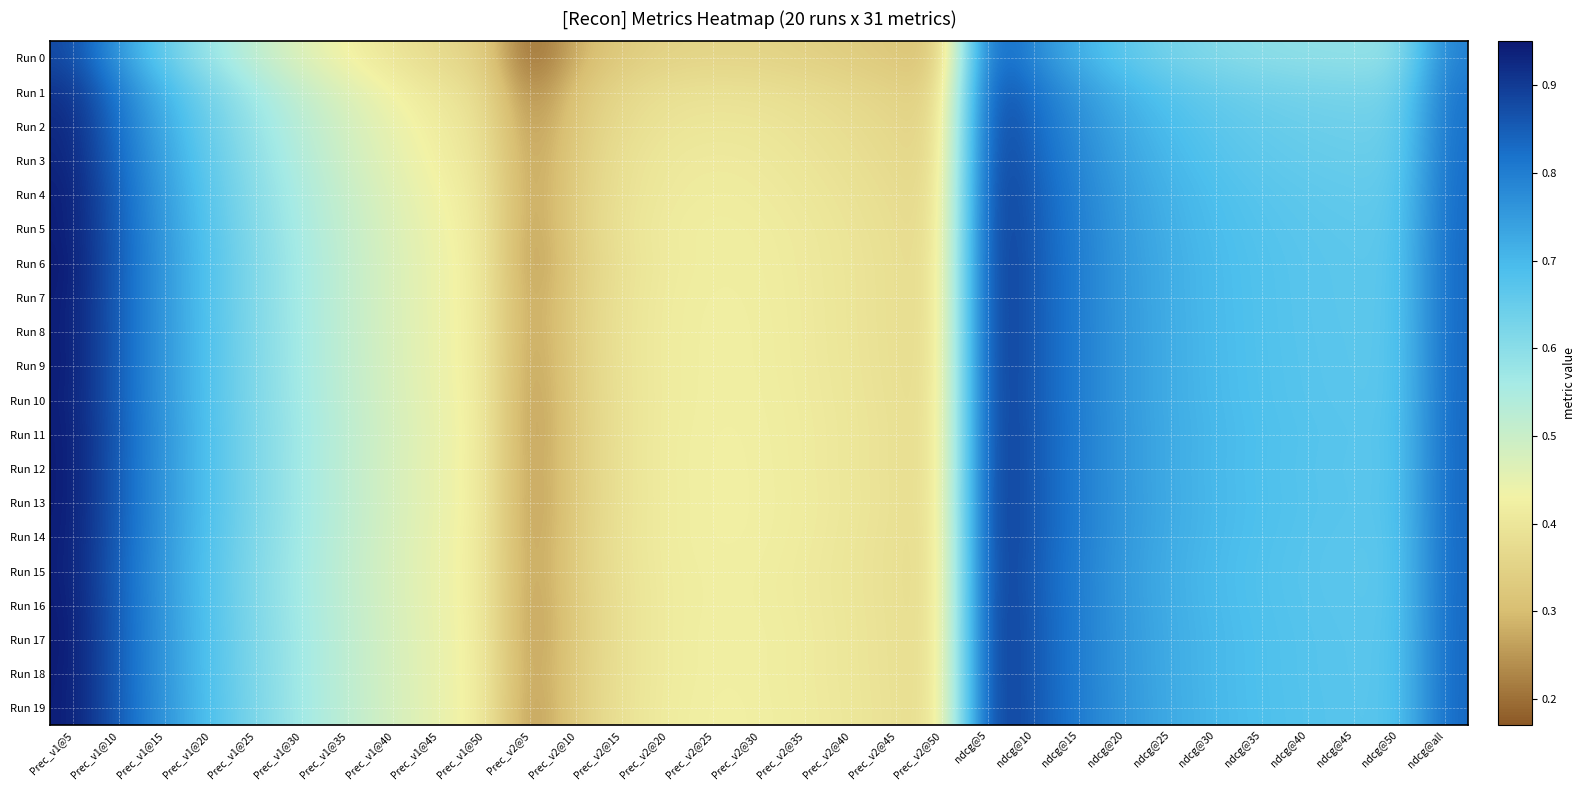

Which has a higher value, Prec_v1@45 or ndcg@45?

ndcg@45